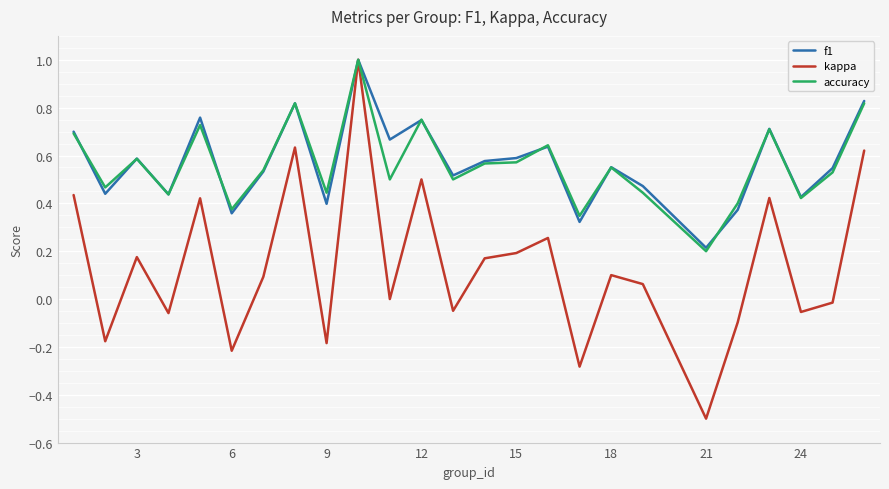

Which series has the widest spread of values?

kappa